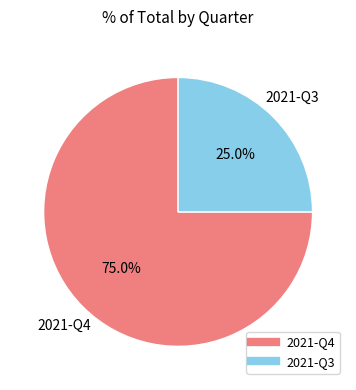

Is it true that 2021-Q4 is 60% of the pie?

False